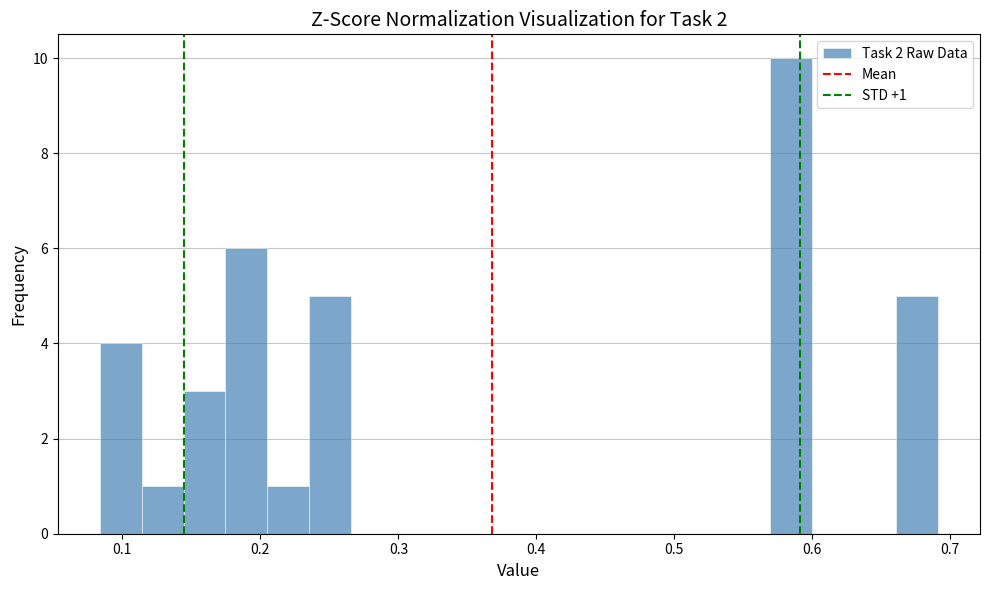

Around what value on the x-axis is the tallest bar? Give the approximate position of its centre, as read against the axis.

0.58